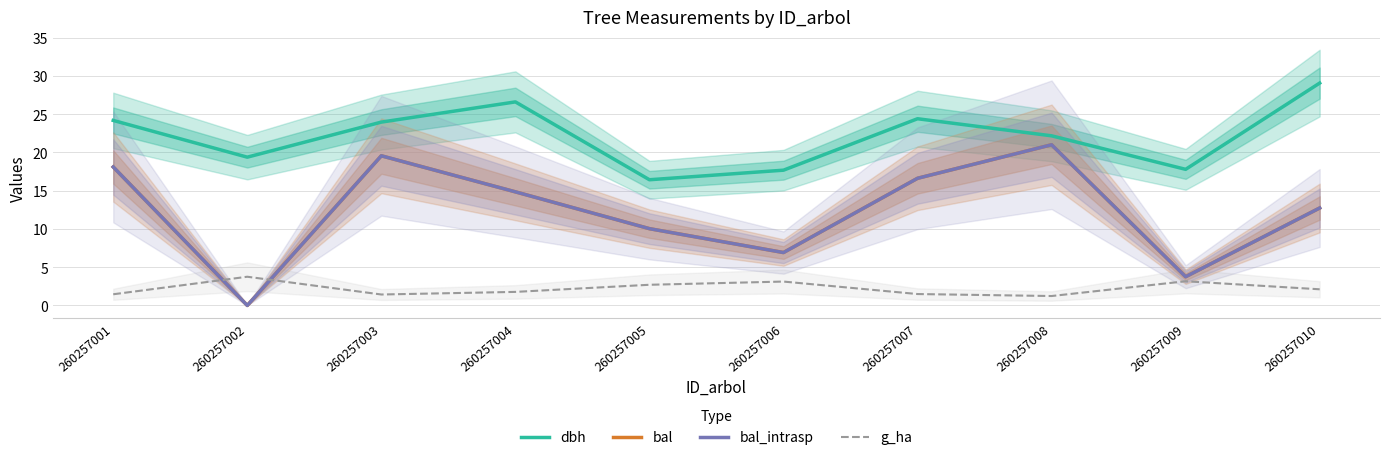

What is the difference between the bal values at 260257008 and 260257007?

4.4